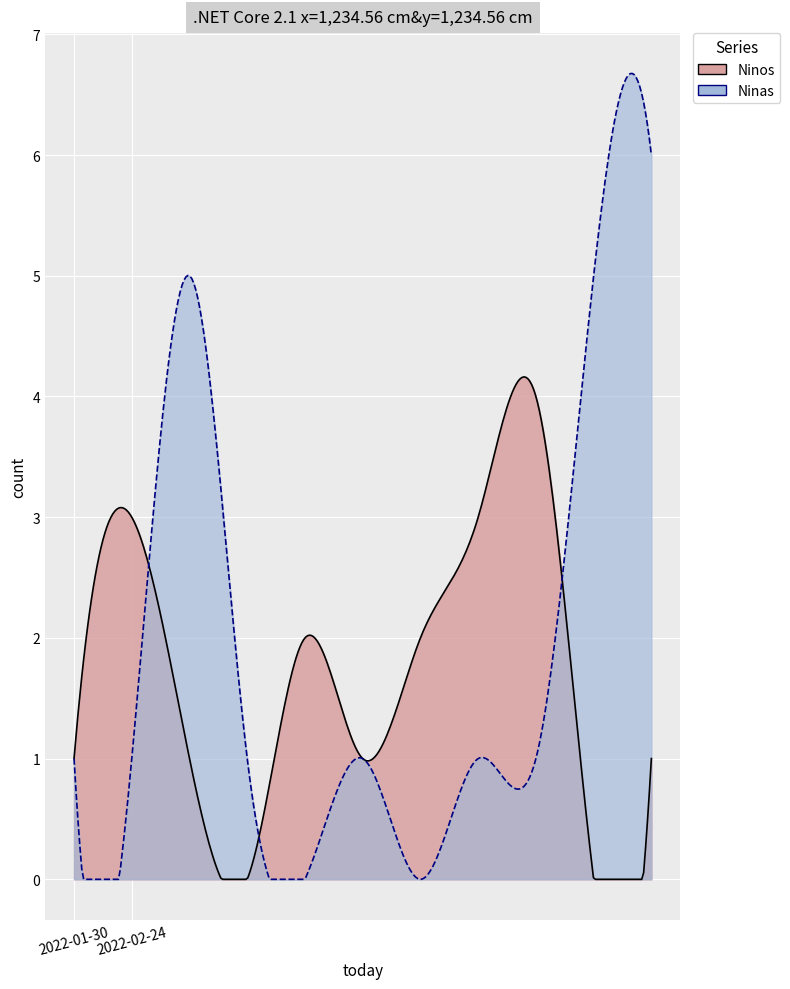

In Ninas, how many points are lower than both neighbors (excluding endpoints)?

2